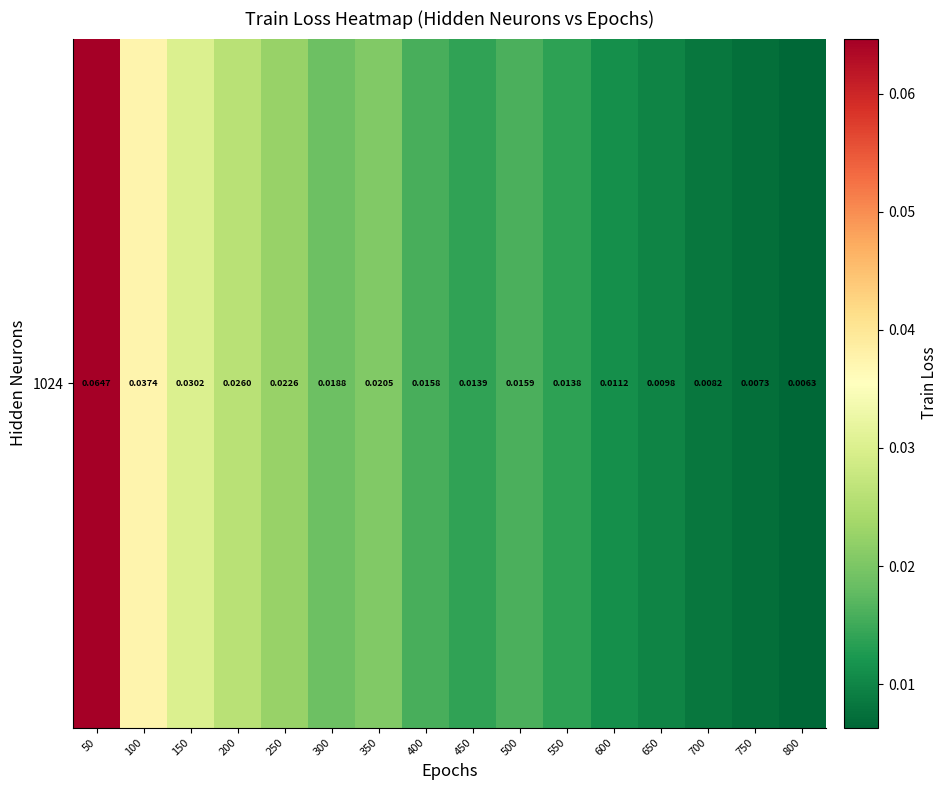

Is it true that the value at 400 is 0.0?

True